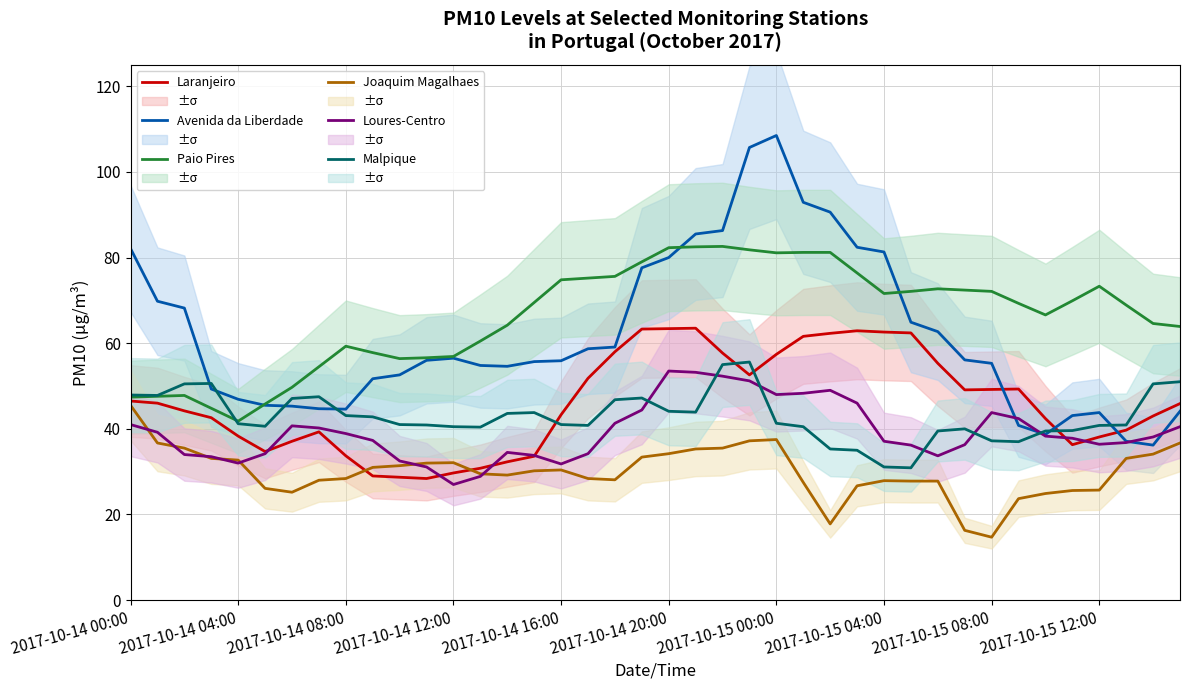

How many lines are shown in the chart?

6